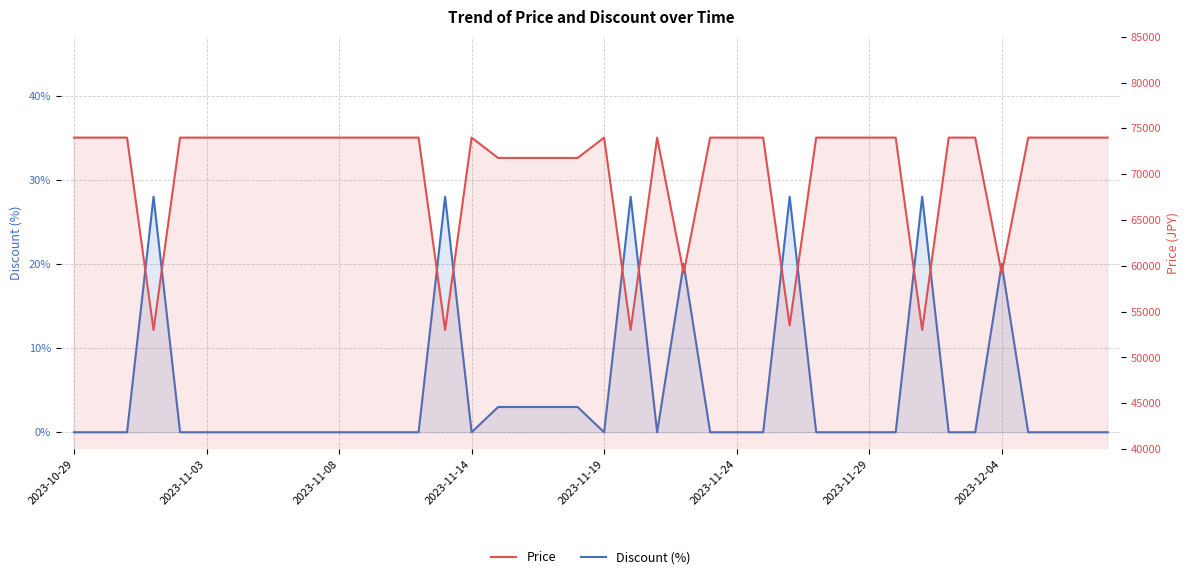

Count the number of data series in this chart.

2